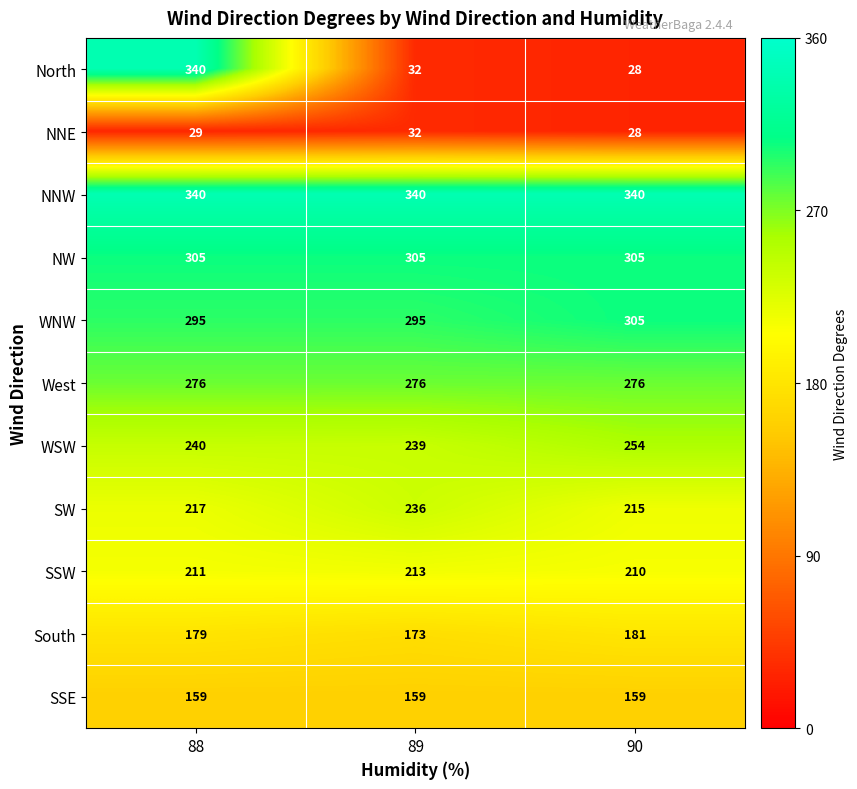

Rank the categories by SW value from highest to lowest.

89, 88, 90